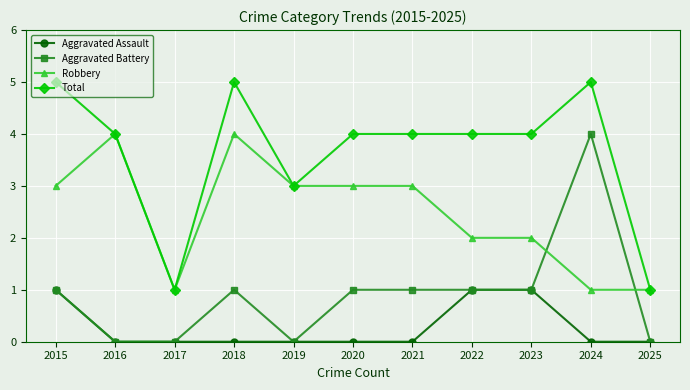

What is the difference between the maximum and second lowest values in the Total series?

4